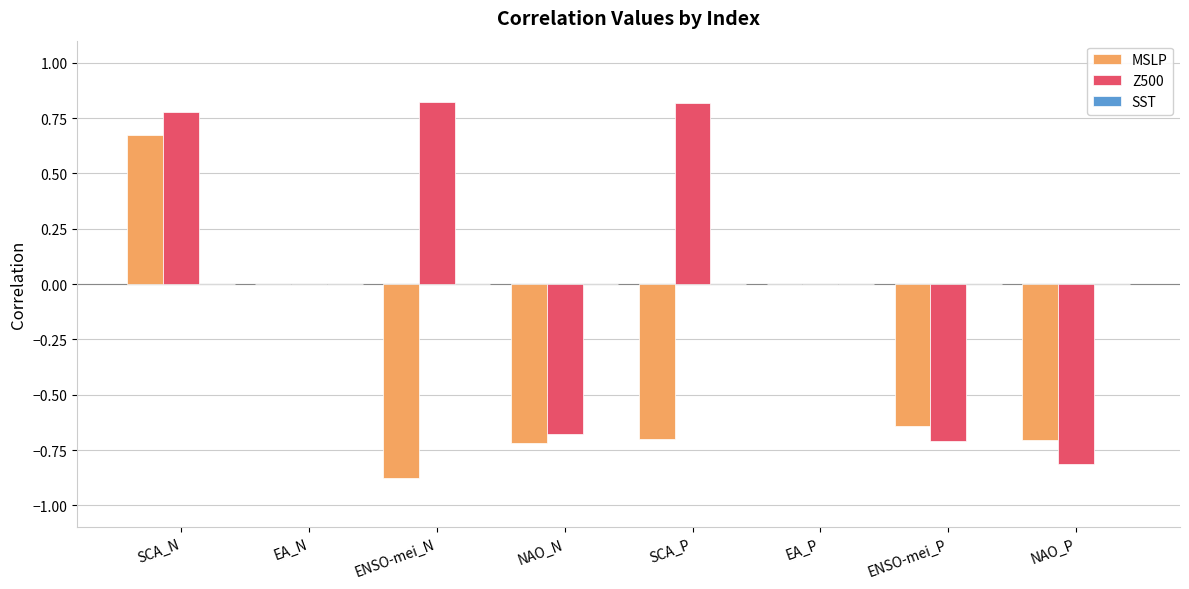

Between SCA_N and SCA_P, which series saw the biggest shift?

MSLP